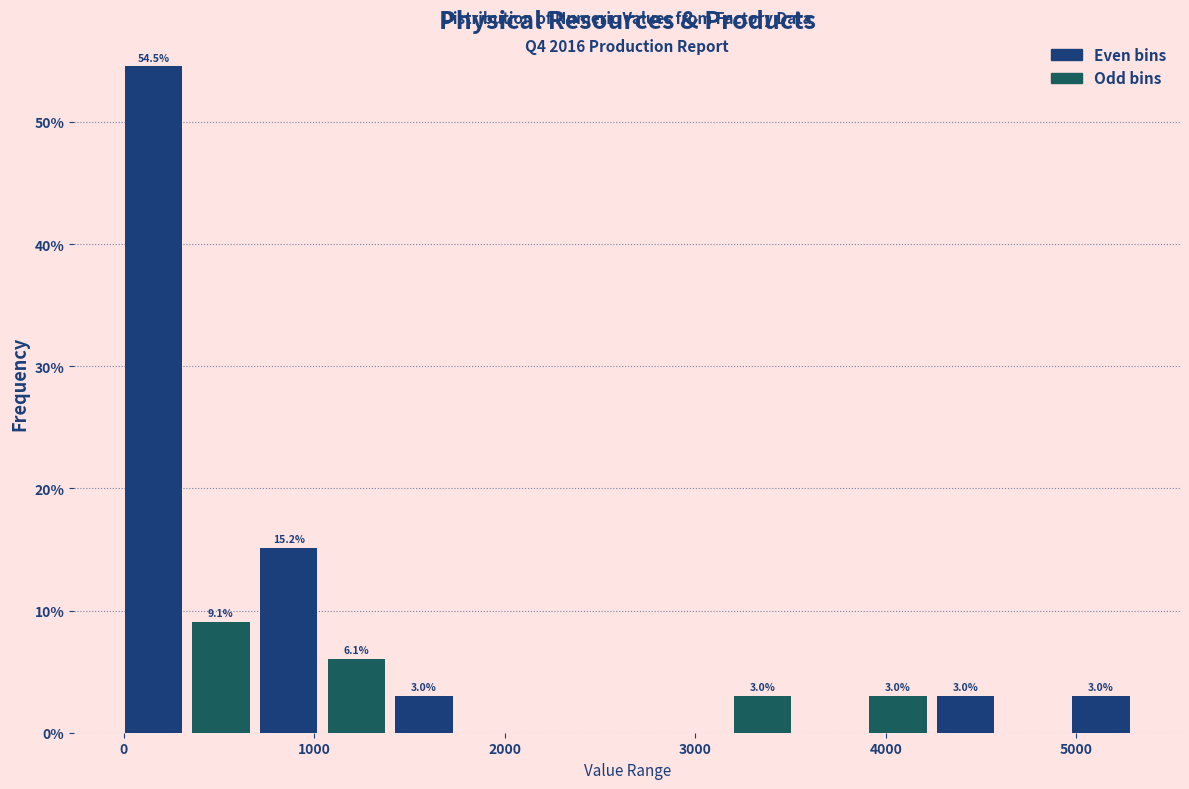

Read against the x-axis, roughly where is the centre of the tallest bar?

200